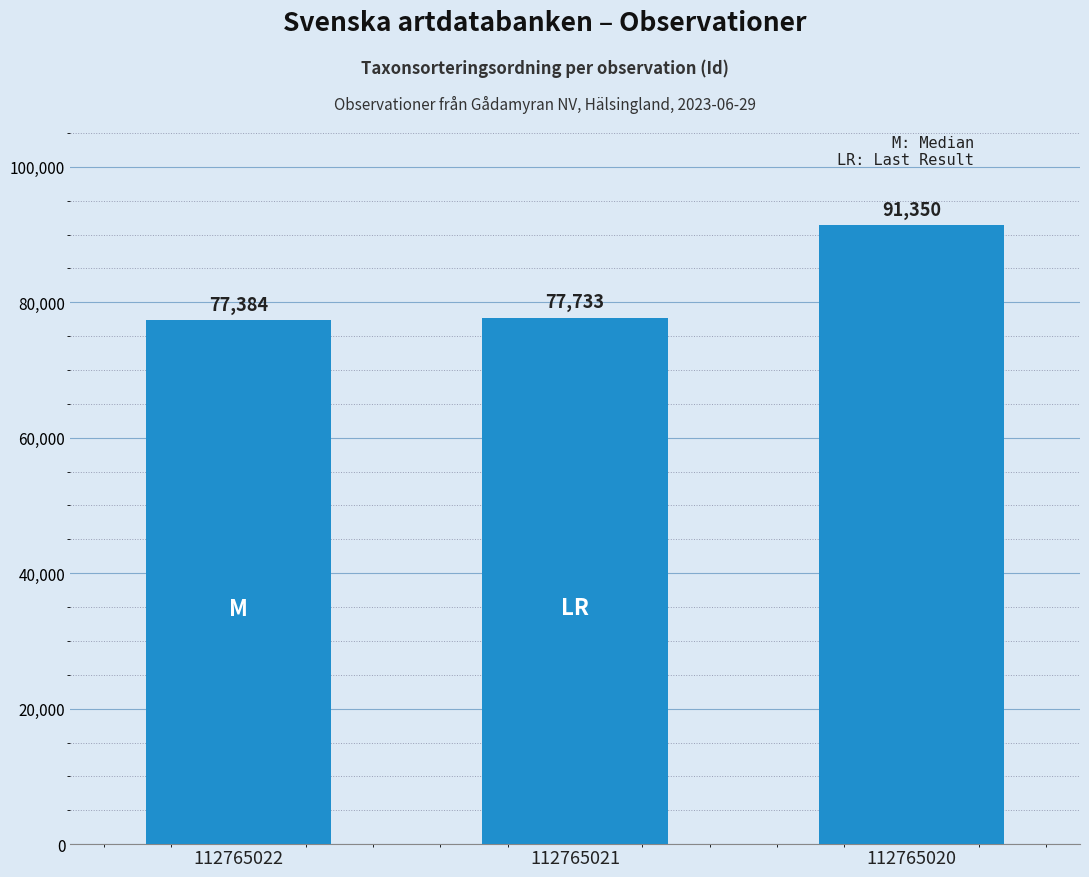

List the labels in order of value, smallest first.

112765022, 112765021, 112765020